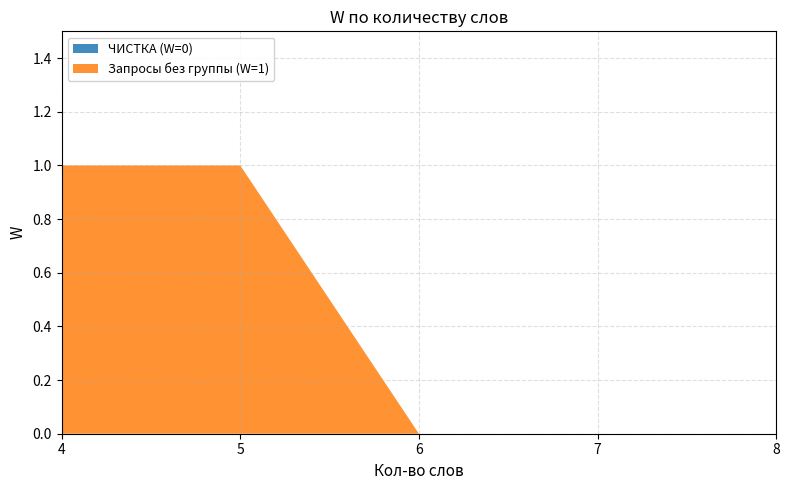

Which series has the largest total across all categories?

Запросы без группы (W=1)